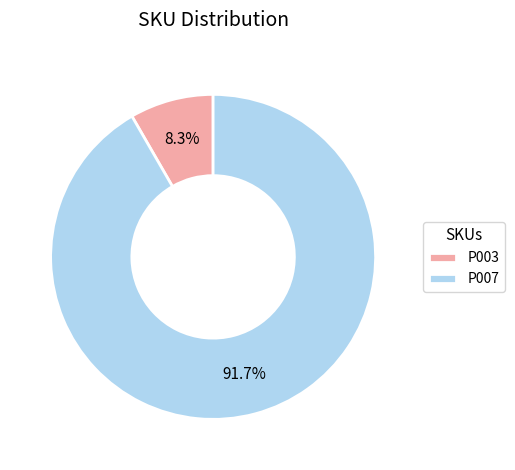

Rank the categories by value from highest to lowest.

P007, P003